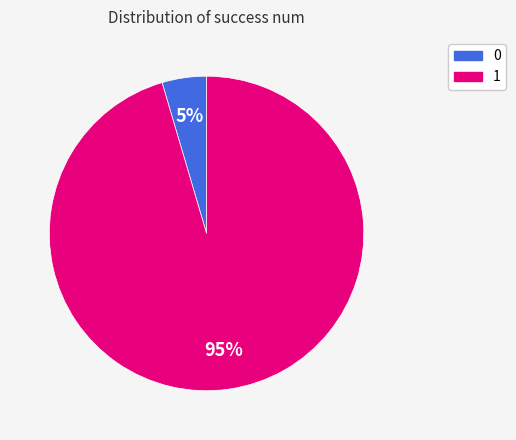

Is the sum of 0 and 1 greater than half?

Yes